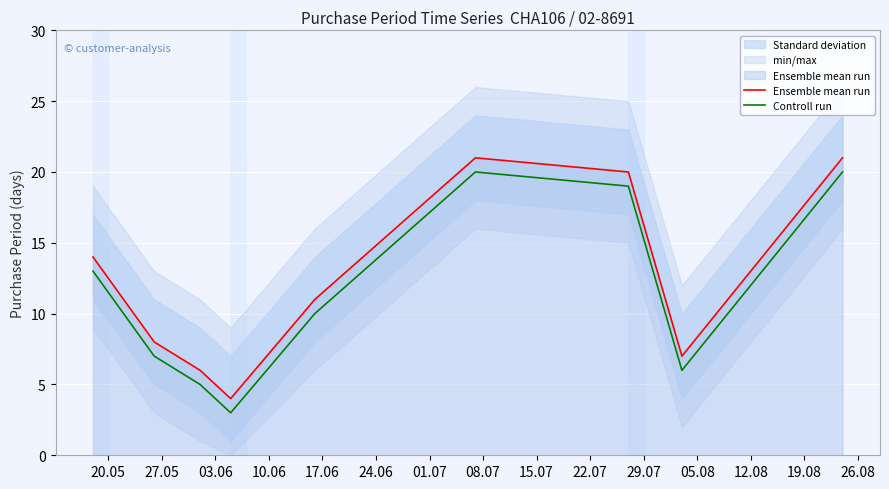

True or false: Controll run and Ensemble mean run cross at least once.

False